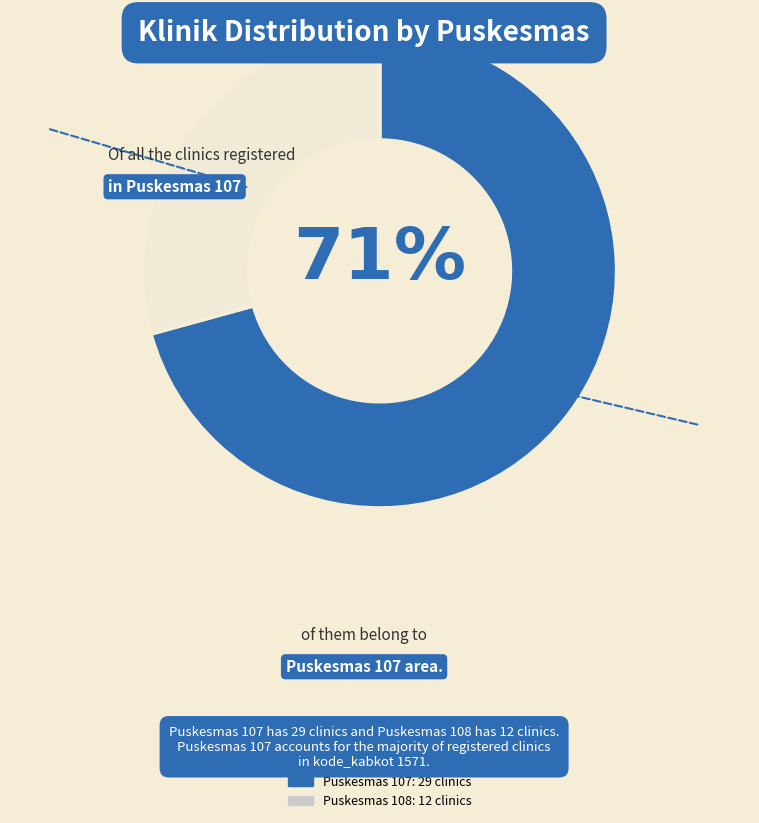

To the nearest percent, what is the average slice percentage?

50%